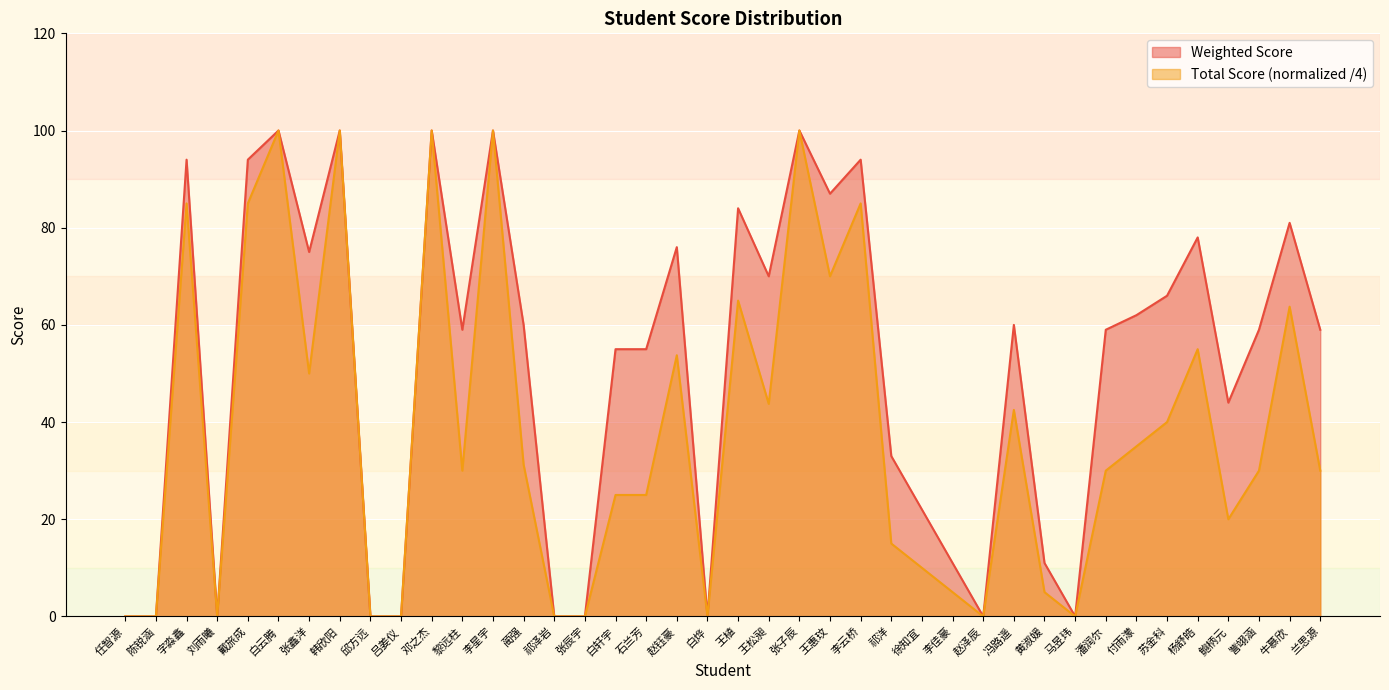

True or false: Weighted Score and Total Score intersect in this chart.

False